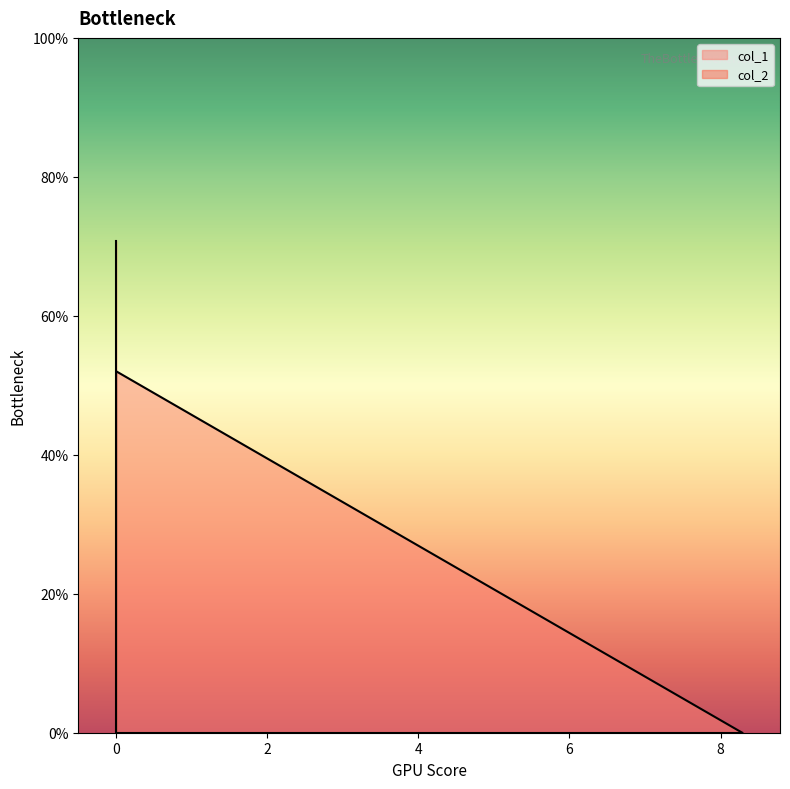

Reading left to right, what are all the values shown in this chart?

col_1: 0.0	5.2	0.0
col_2: 0.0	0.0	7.1